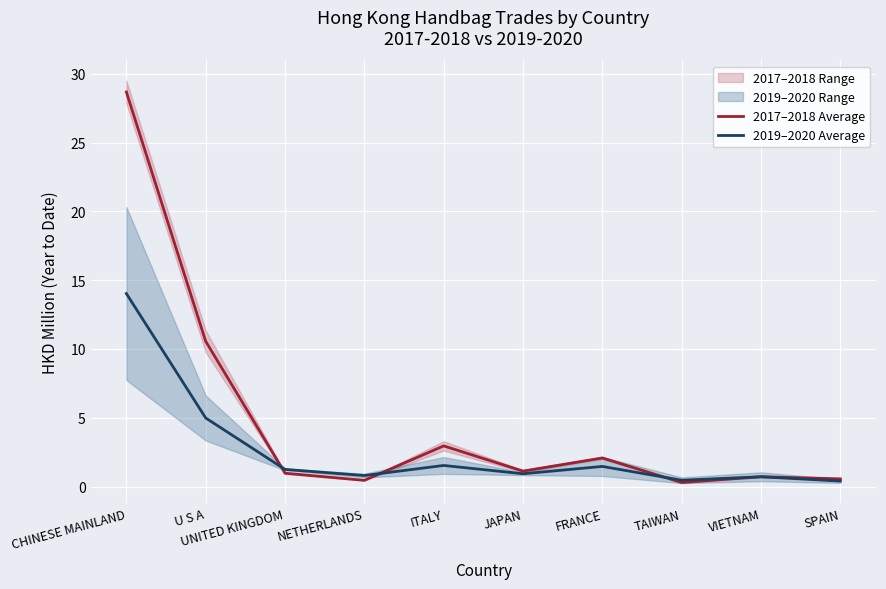

Read the 2017–2018 Average value at SPAIN.

0.6